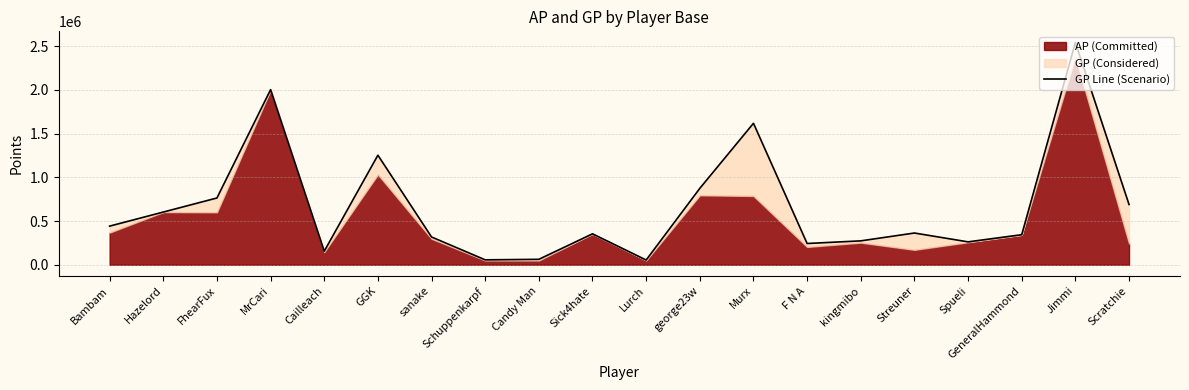

How many points are lower than both their immediate neighbors (excluding endpoints)?

5